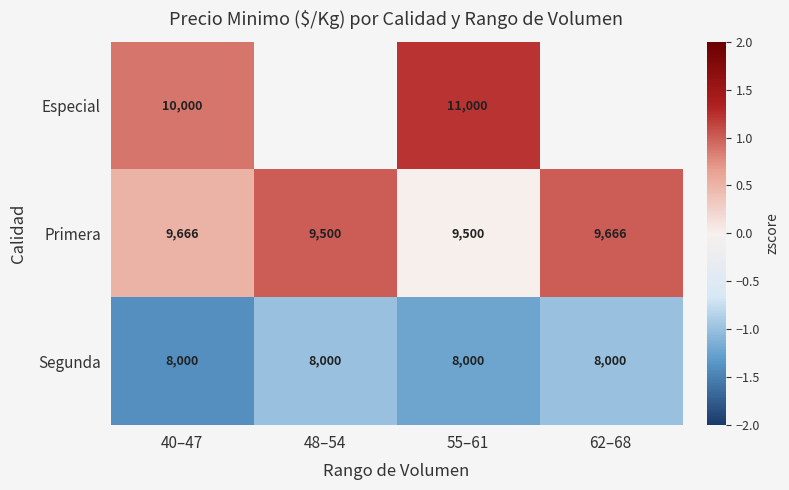

Is the value of Segunda at 55–61 greater than the value of Especial at 55–61?

No